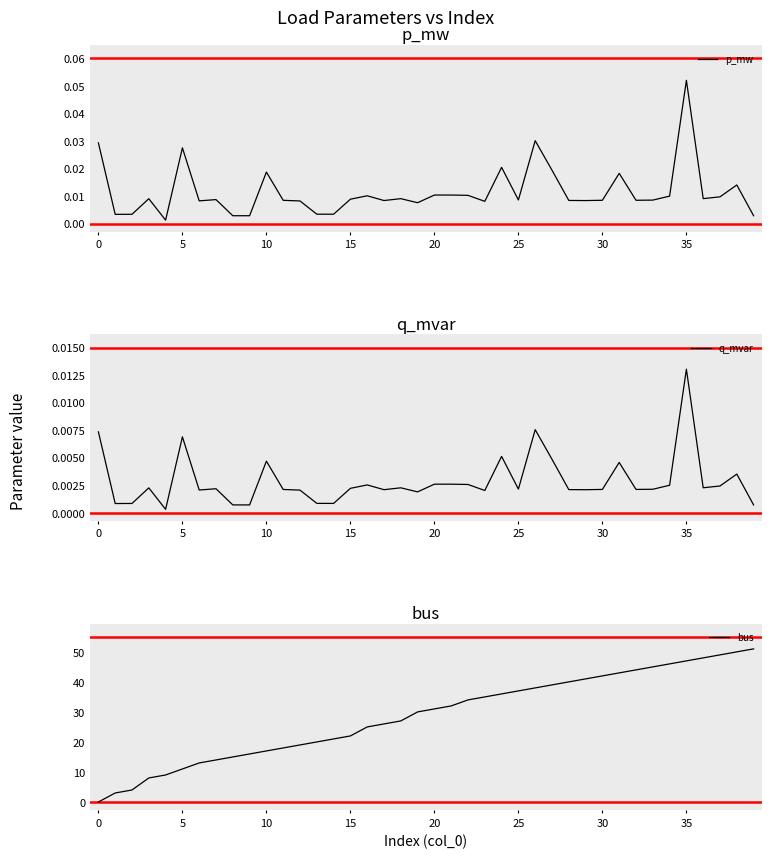

At how many categories does at least one series exceed 33?

18